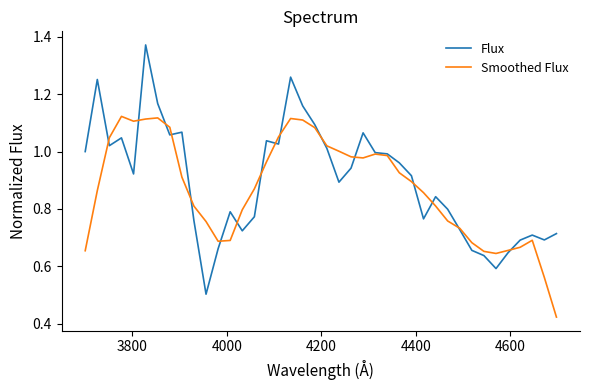

List the series in order of their peak value, lowest first.

Smoothed Flux, Flux